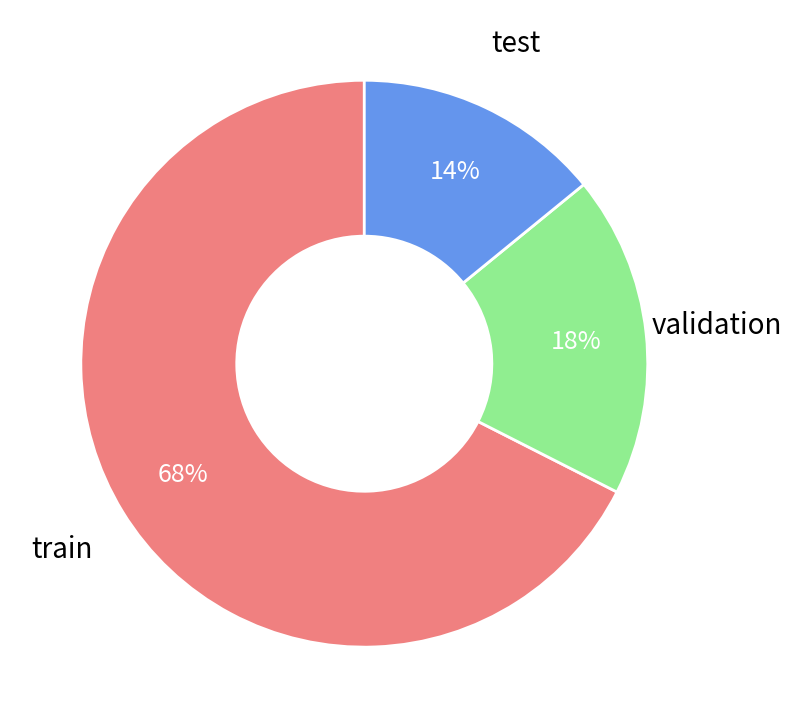

Does any single category account for the majority?

Yes